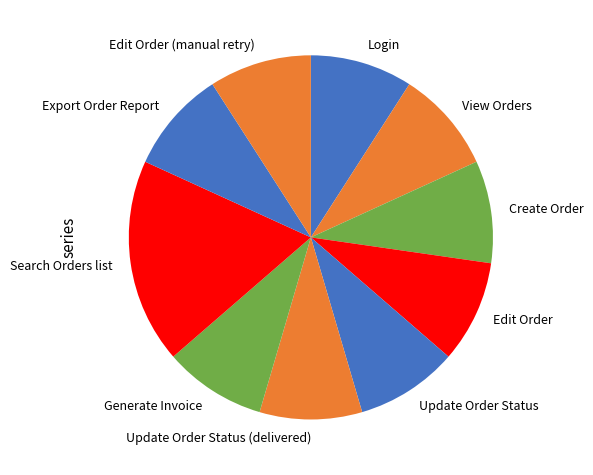

The Generate Invoice slice represents 9% of the pie. True or false?

True